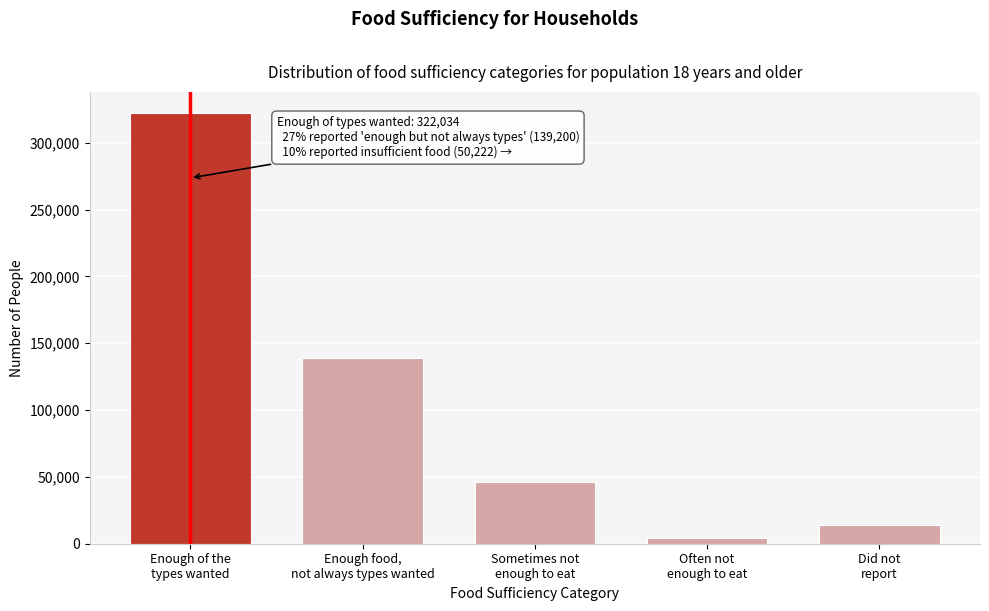

Reading left to right, extract all data points from this chart.

322034	139200	45857	4365	13677